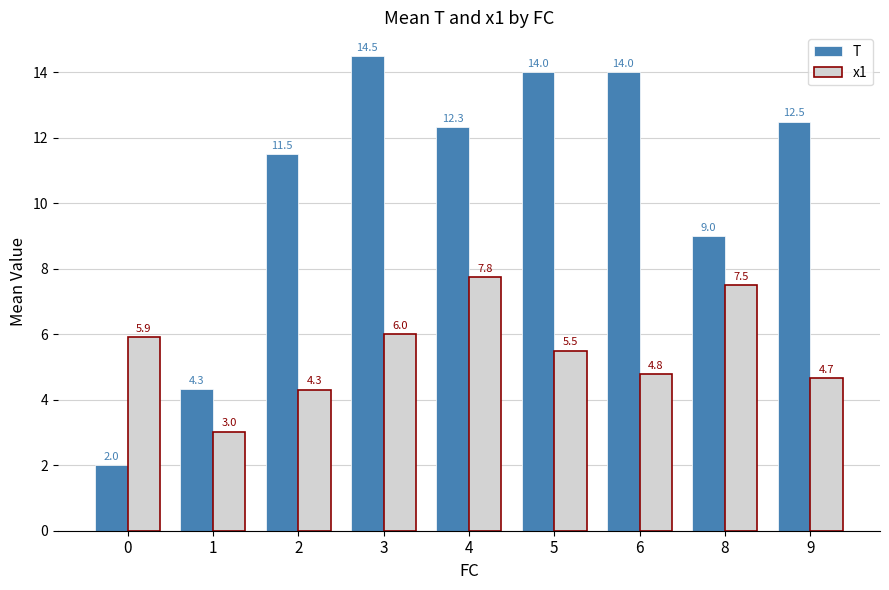

Between 0 and 2, which series saw the biggest shift?

T